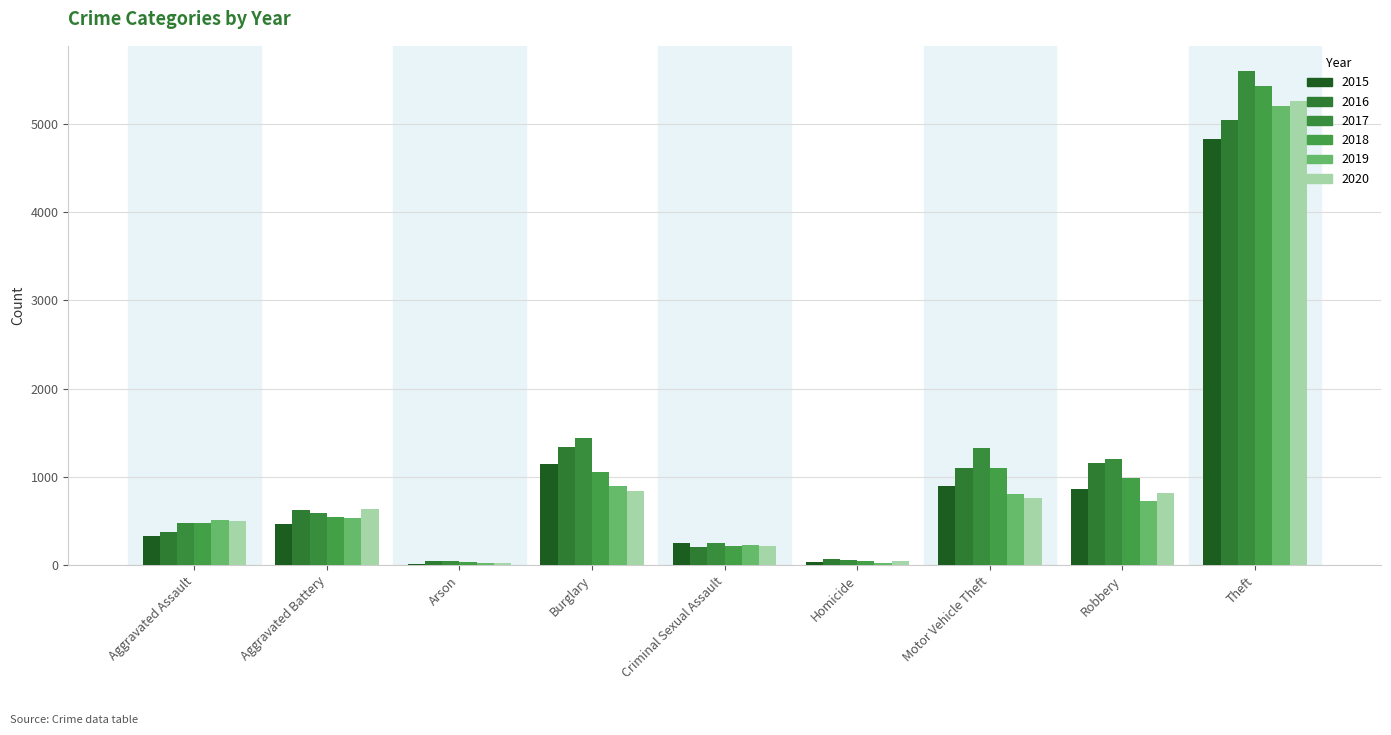

What is the difference between the second highest and minimum values in the 2015 series?

1131